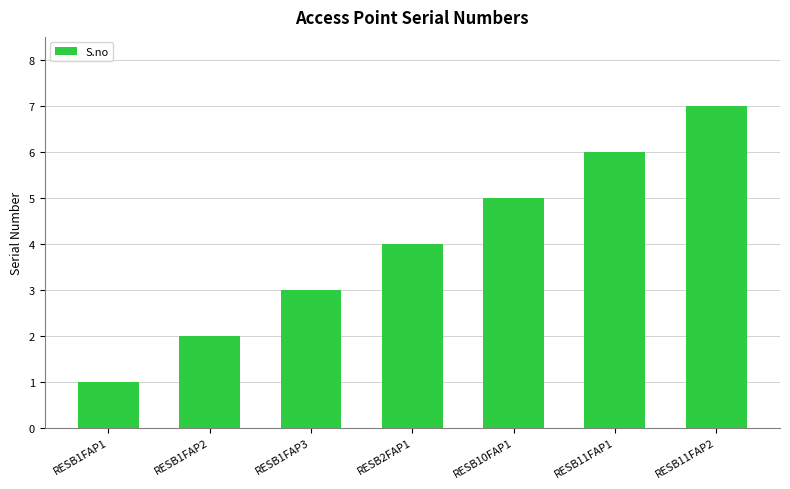

Between RESB1FAP2 and RESB10FAP1, which is larger?

RESB10FAP1